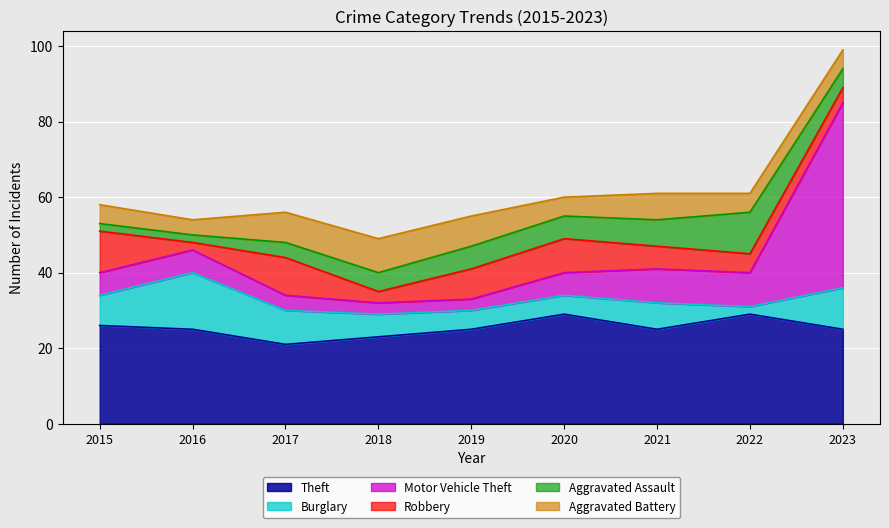

True or false: Motor Vehicle Theft and Aggravated Battery cross at least once.

True